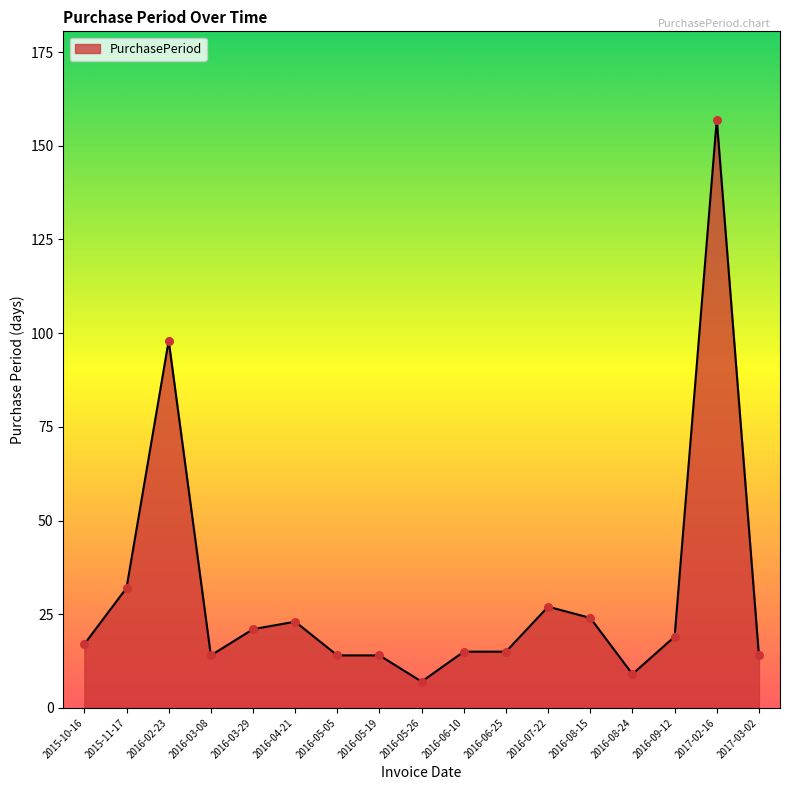

Which has a higher value, 2016-04-21 or 2017-02-16?

2017-02-16